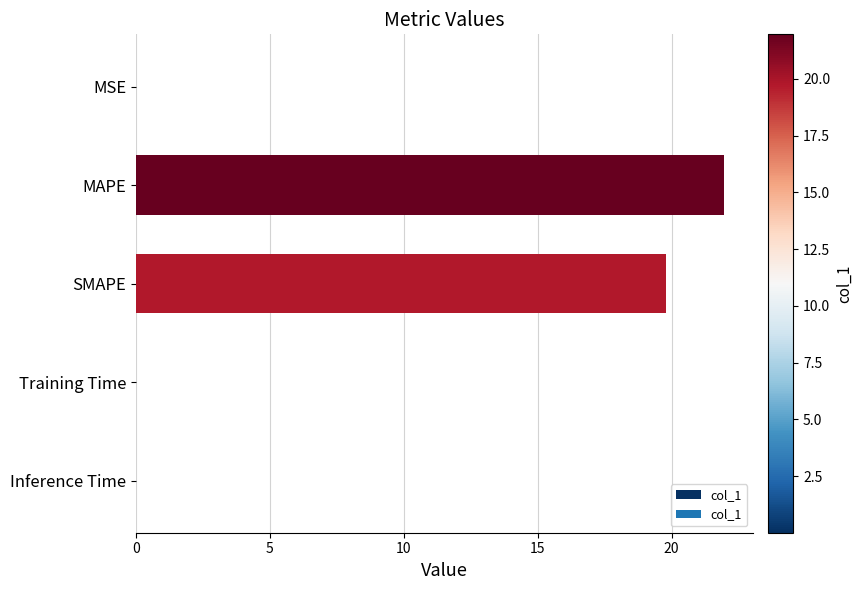

Between SMAPE and Training Time, which is larger?

SMAPE